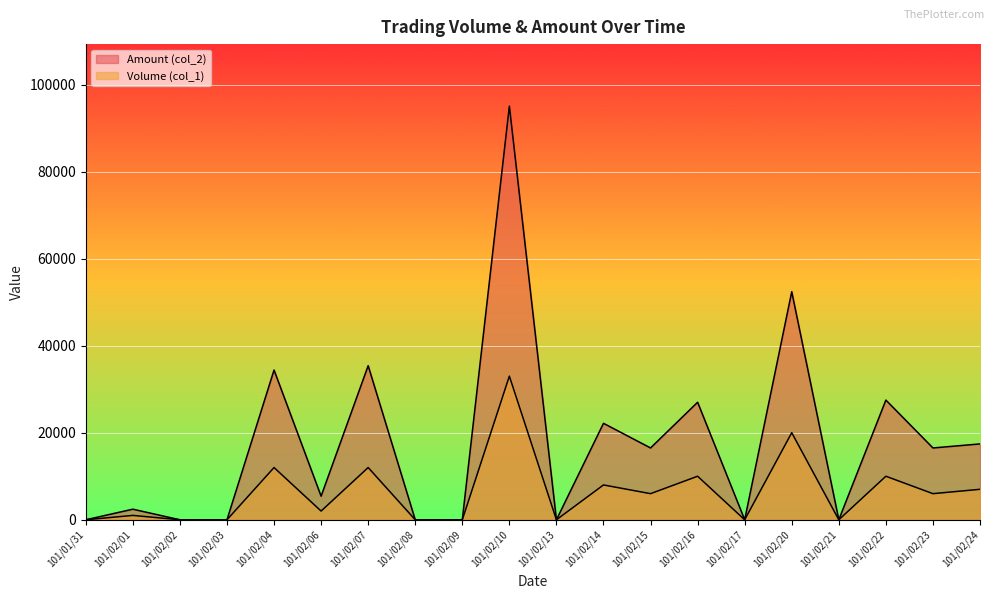

What is the maximum value shown in the chart?

95030